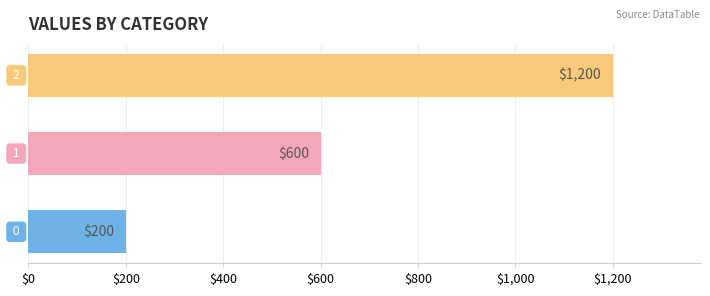

What is the average value?

667